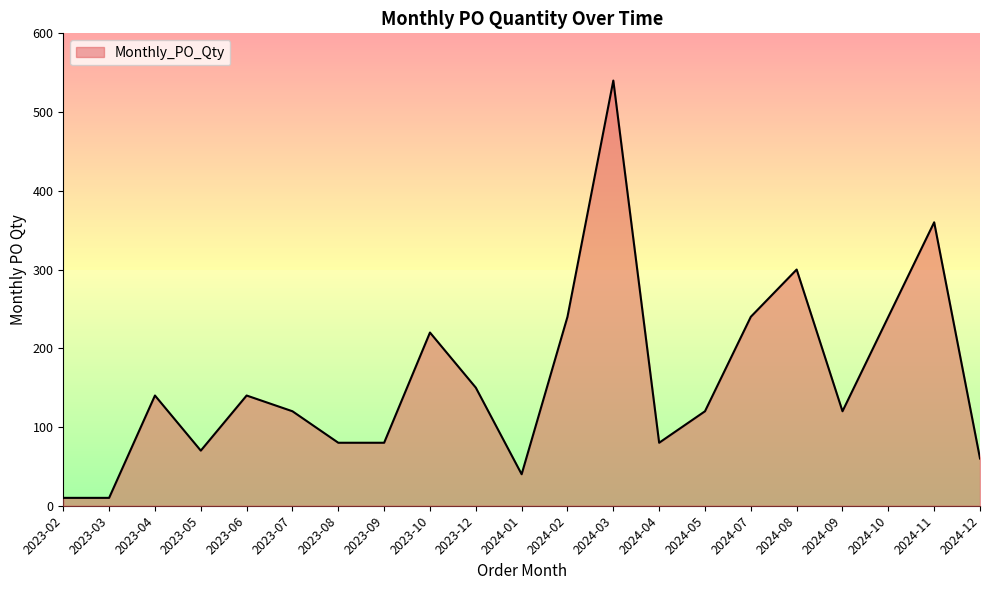

Reading right to left, what are all the values shown in this chart?

2024-12=60	2024-11=360	2024-10=240	2024-09=120	2024-08=300	2024-07=240	2024-05=120	2024-04=80	2024-03=540	2024-02=240	2024-01=40	2023-12=150	2023-10=220	2023-09=80	2023-08=80	2023-07=120	2023-06=140	2023-05=70	2023-04=140	2023-03=10	2023-02=10